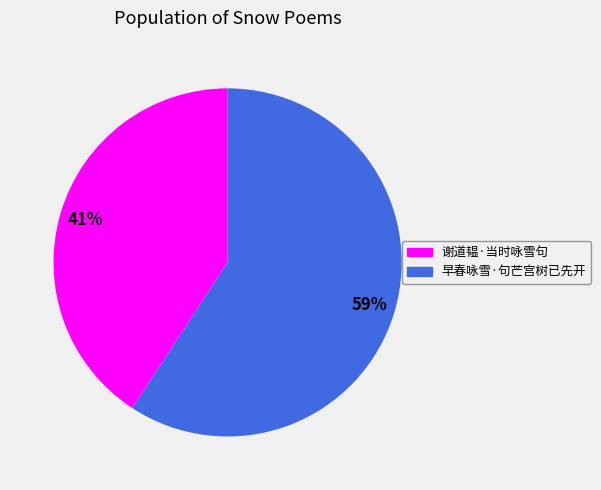

To the nearest percent, what is the difference between the largest and smallest slice percentages?

18%